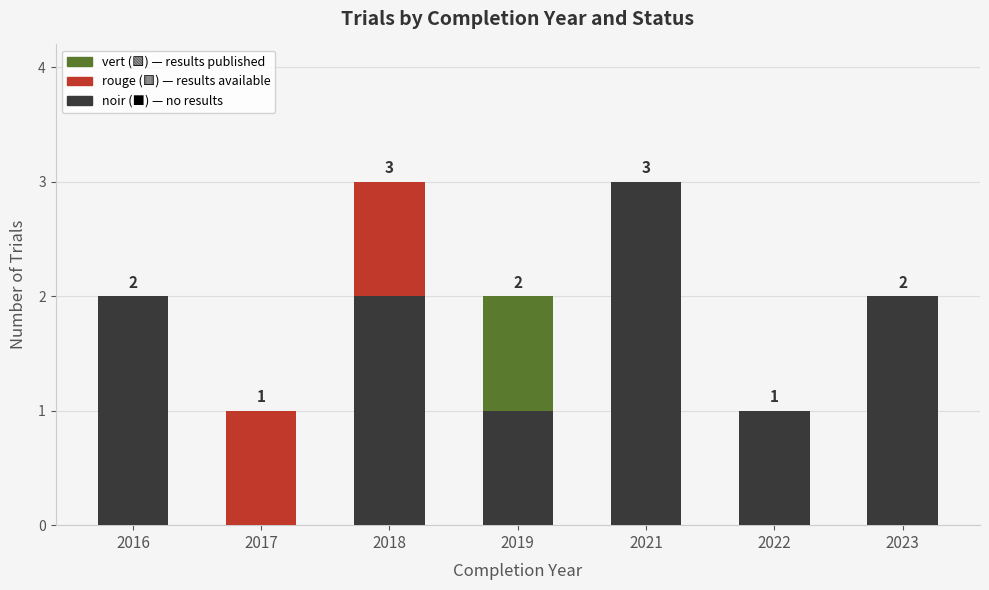

What is the total value across all series at 2021?

3